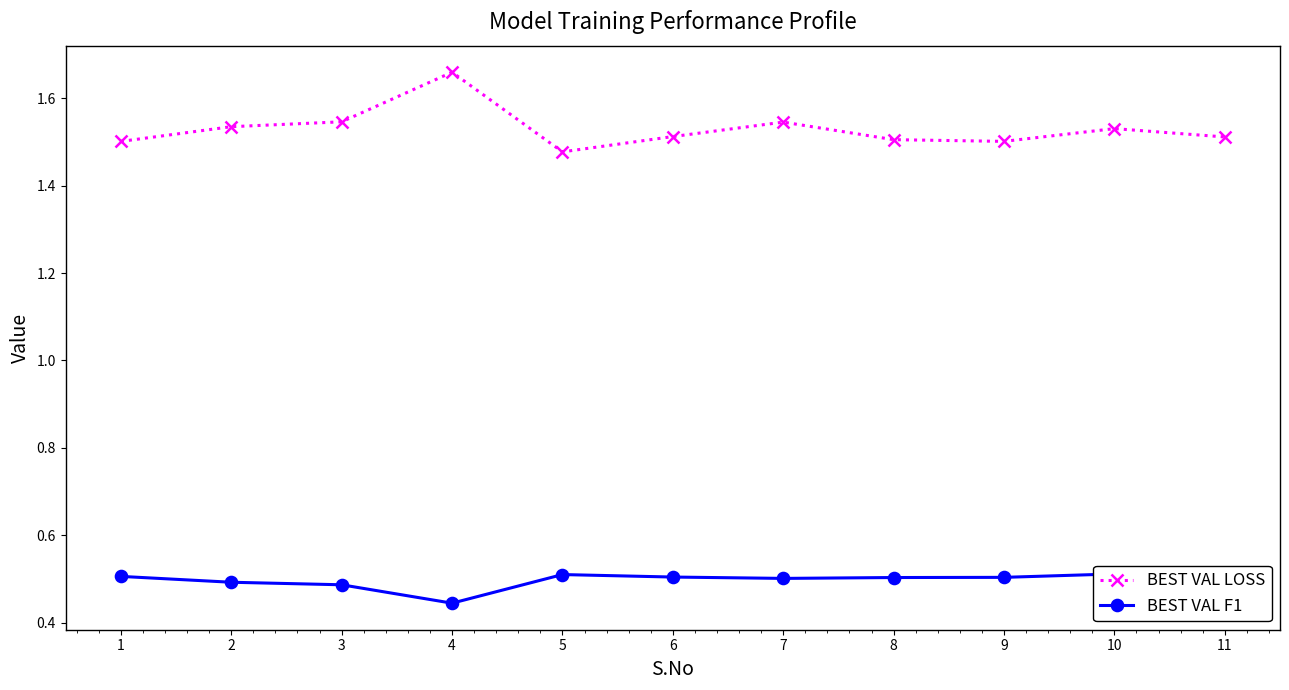

Which has a higher value, 5 or 10?

10